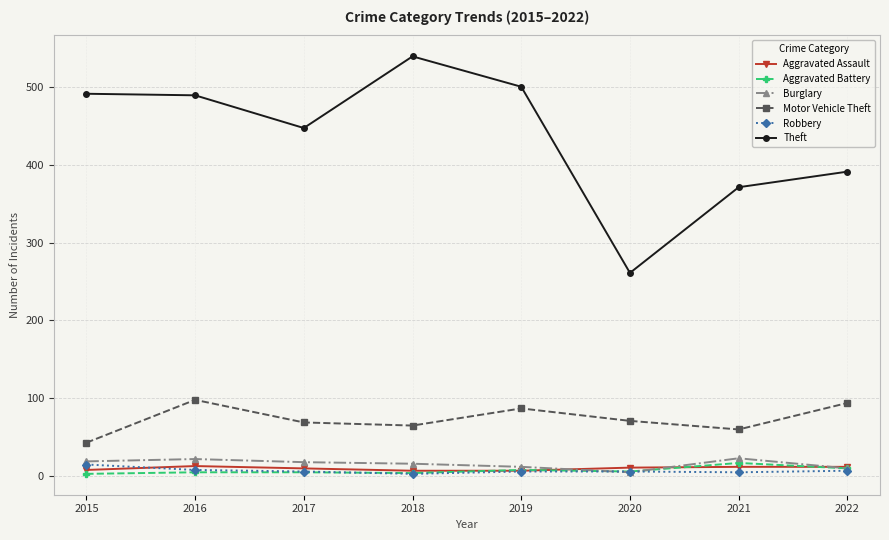

Is this an area chart (filled region under the line)?

No